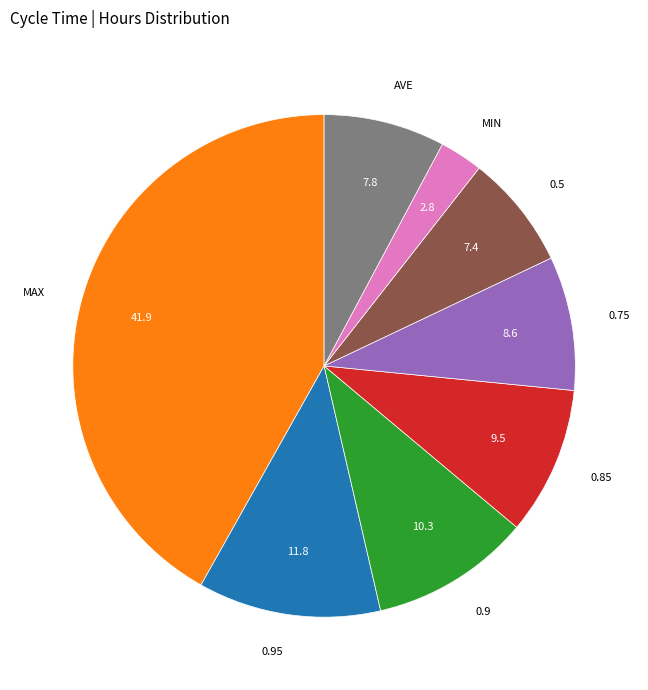

Between 0.9 and 0.5, which is larger?

0.9